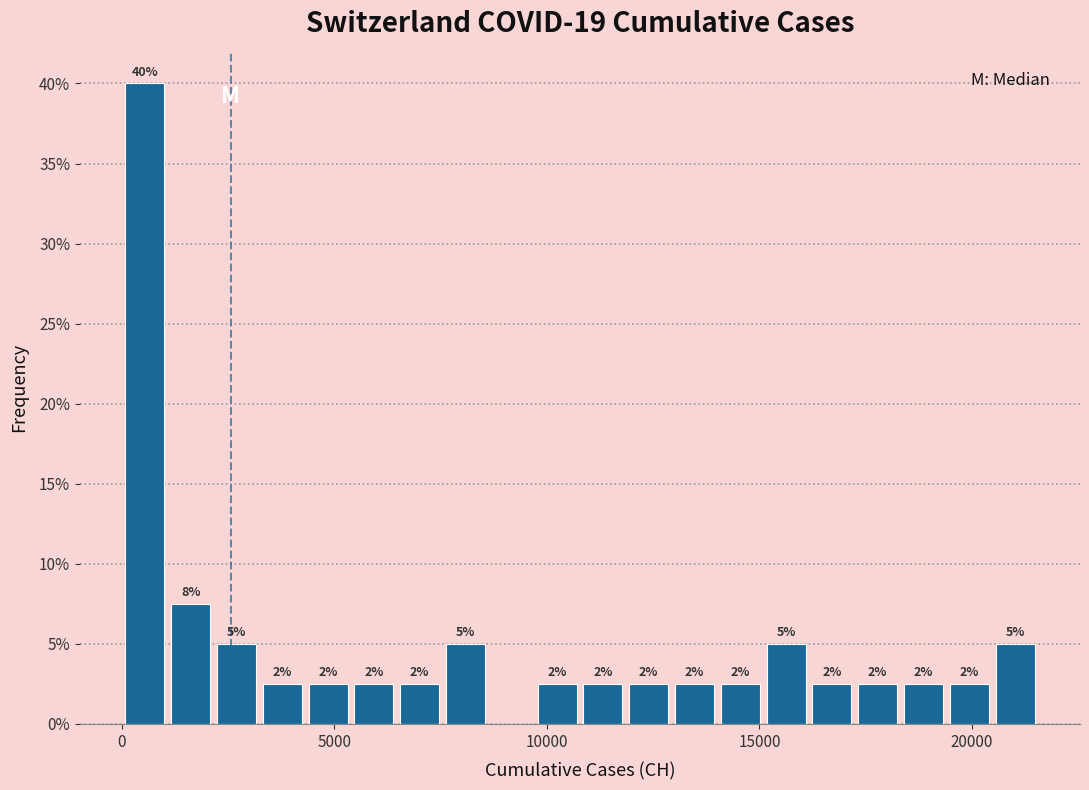

Around what value on the x-axis is the tallest bar? Give the approximate position of its centre, as read against the axis.

500